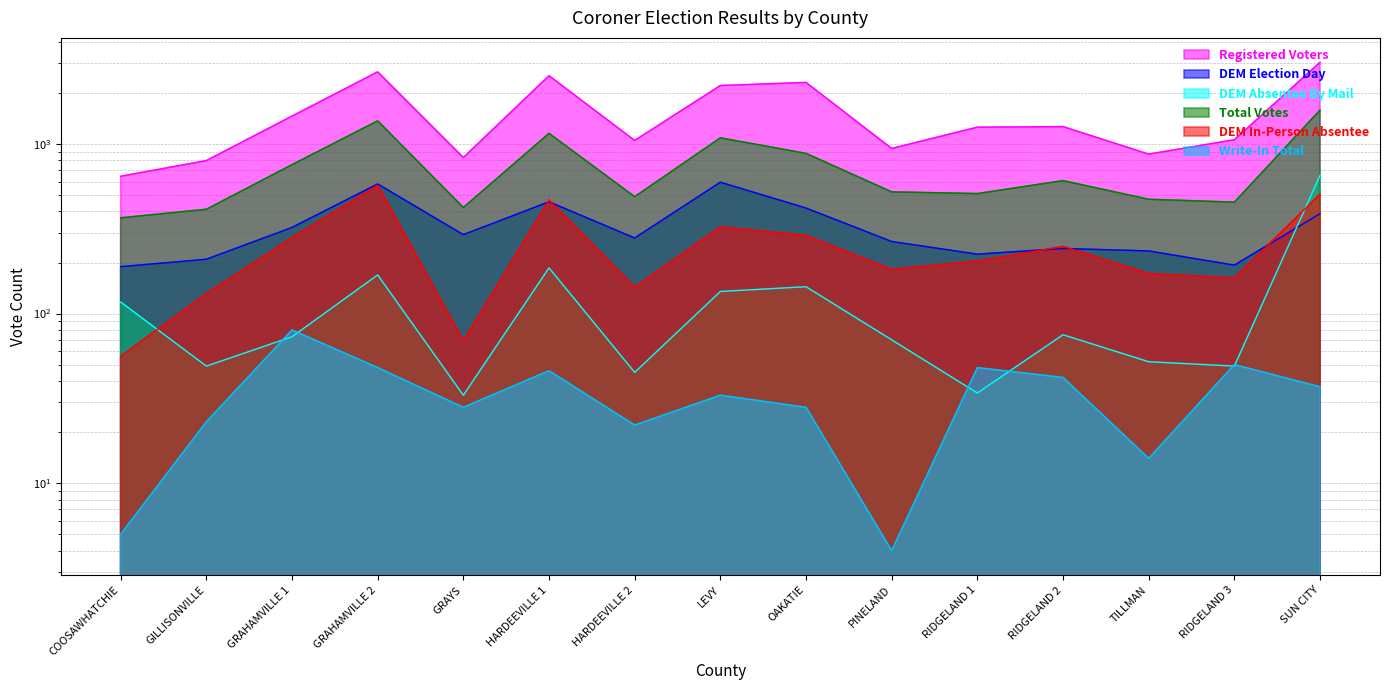

At which label does DEM Absentee By Mail reach its minimum?

GRAYS